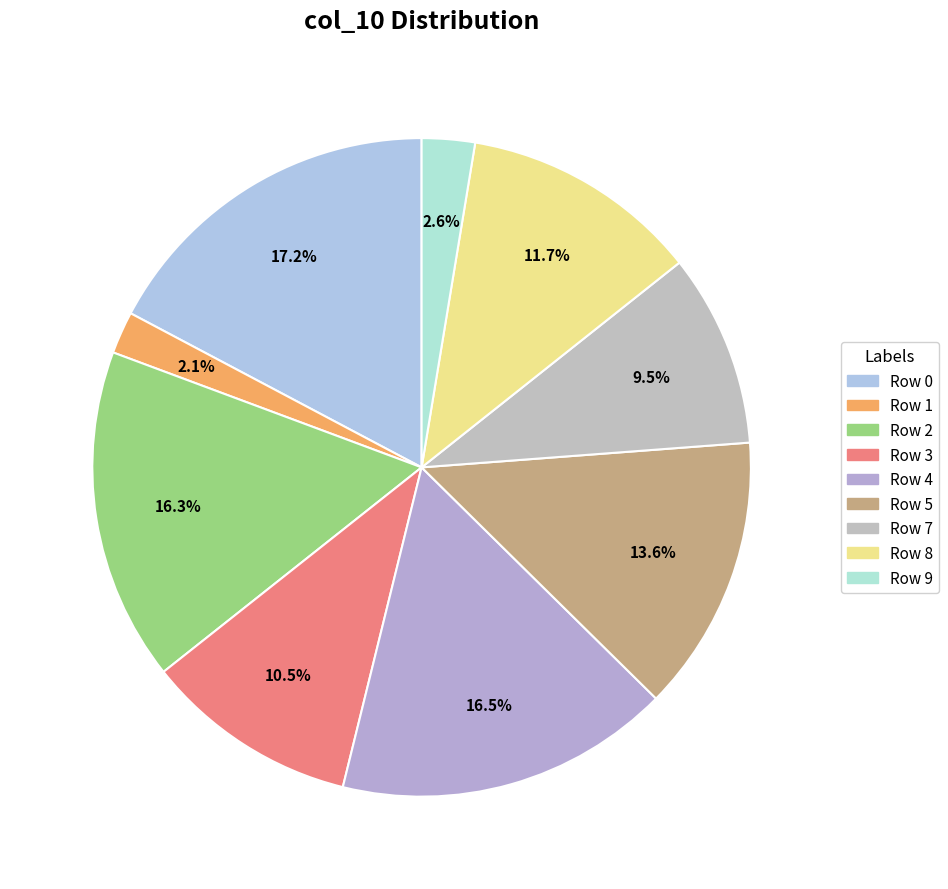

How many slices are in this pie chart?

9